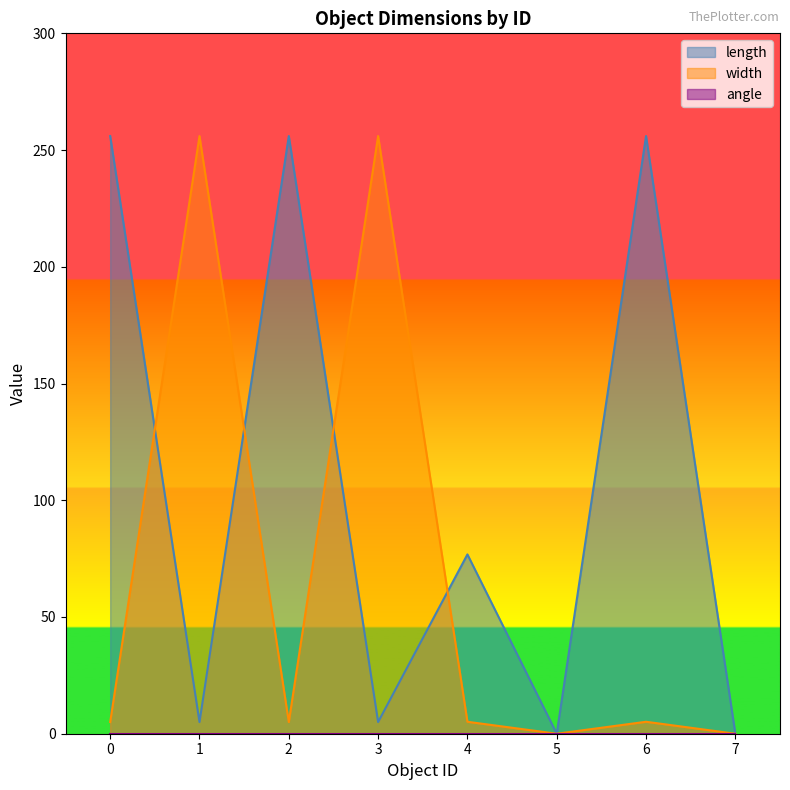

What is the difference between the maximum and minimum values in the width series?

256.0